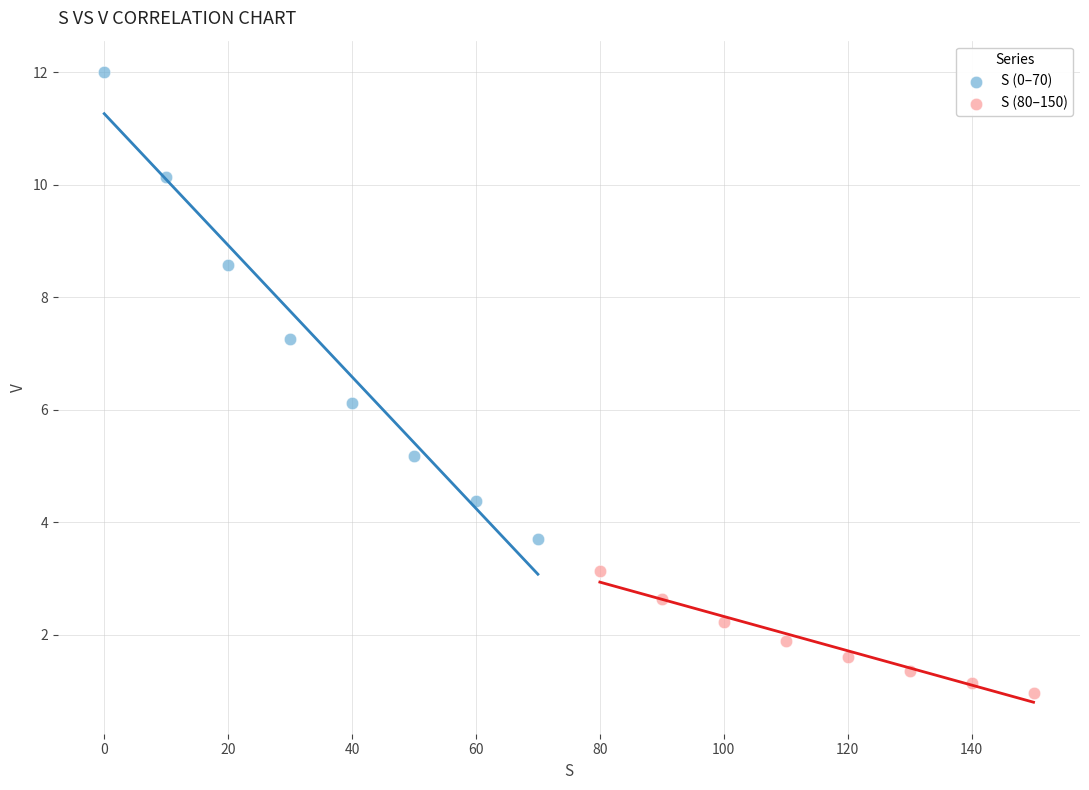

Which series contains the lowest Y value?

S (80–150)